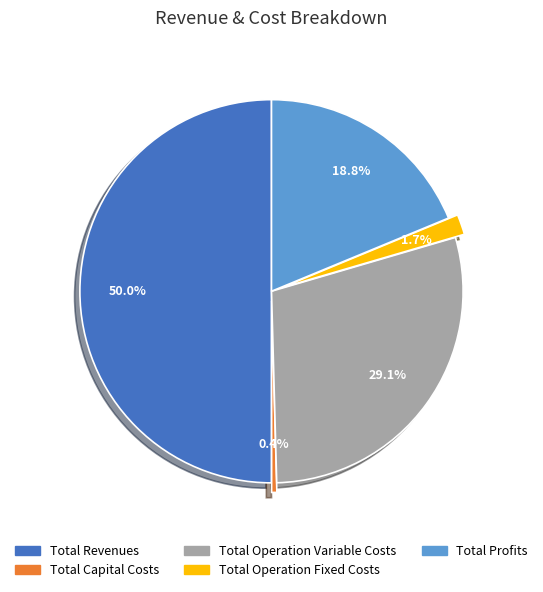

What is the smallest slice in the pie chart?

Total Capital Costs